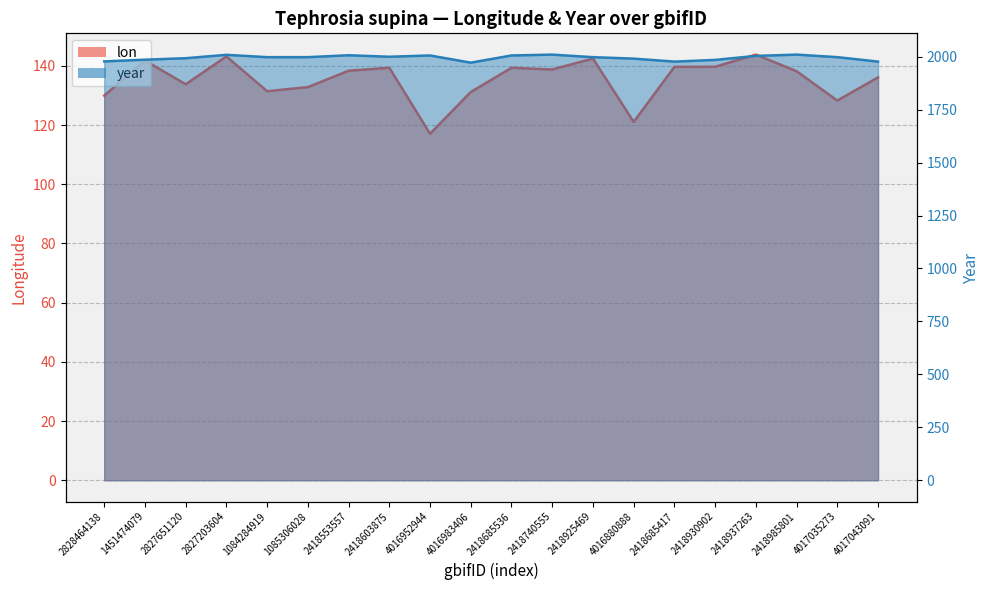

What is the difference between the maximum and second lowest values in the lon series?

22.7